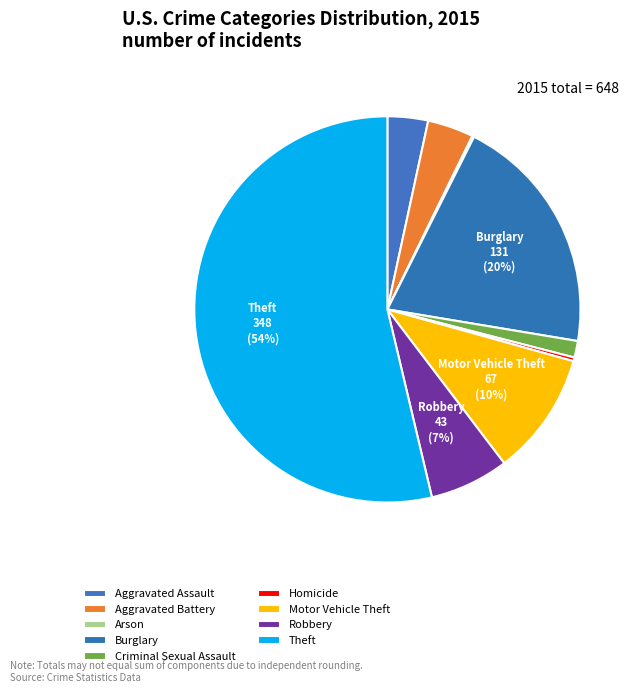

True or false: Arson accounts for 5% of the total.

False